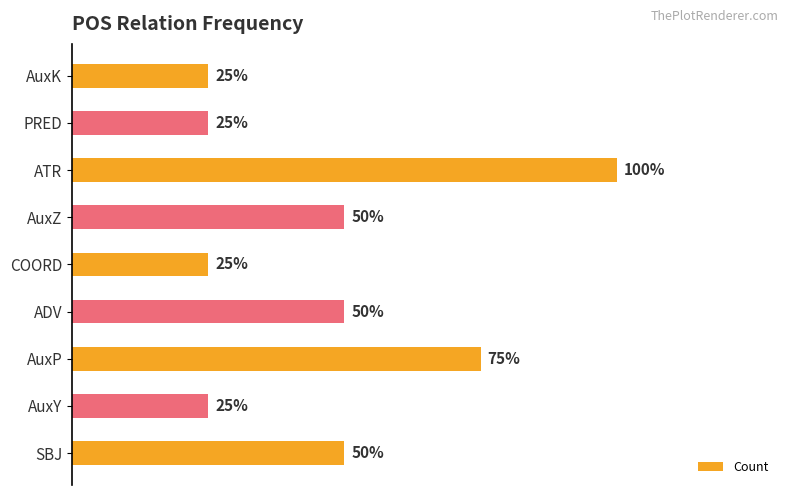

List the labels in order of value, smallest first.

AuxY, COORD, PRED, AuxK, SBJ, ADV, AuxZ, AuxP, ATR